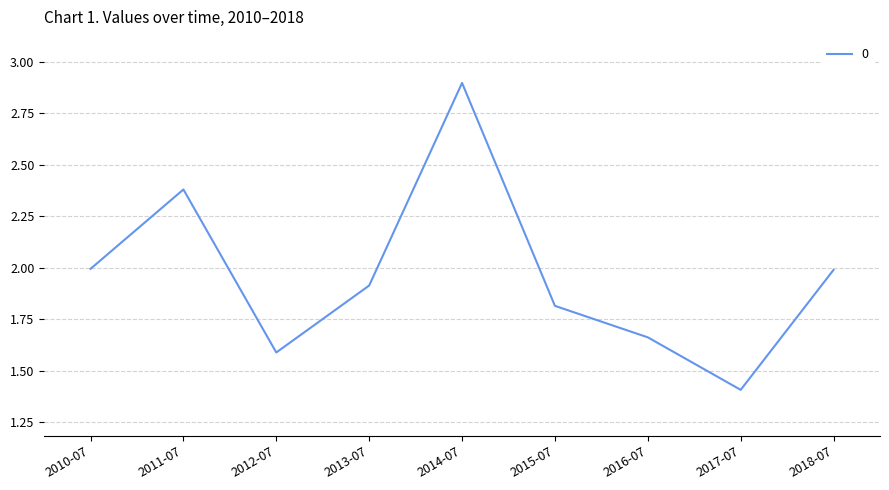

What is the ratio of the value at 2014-07 to the value at 2017-07?

2.1